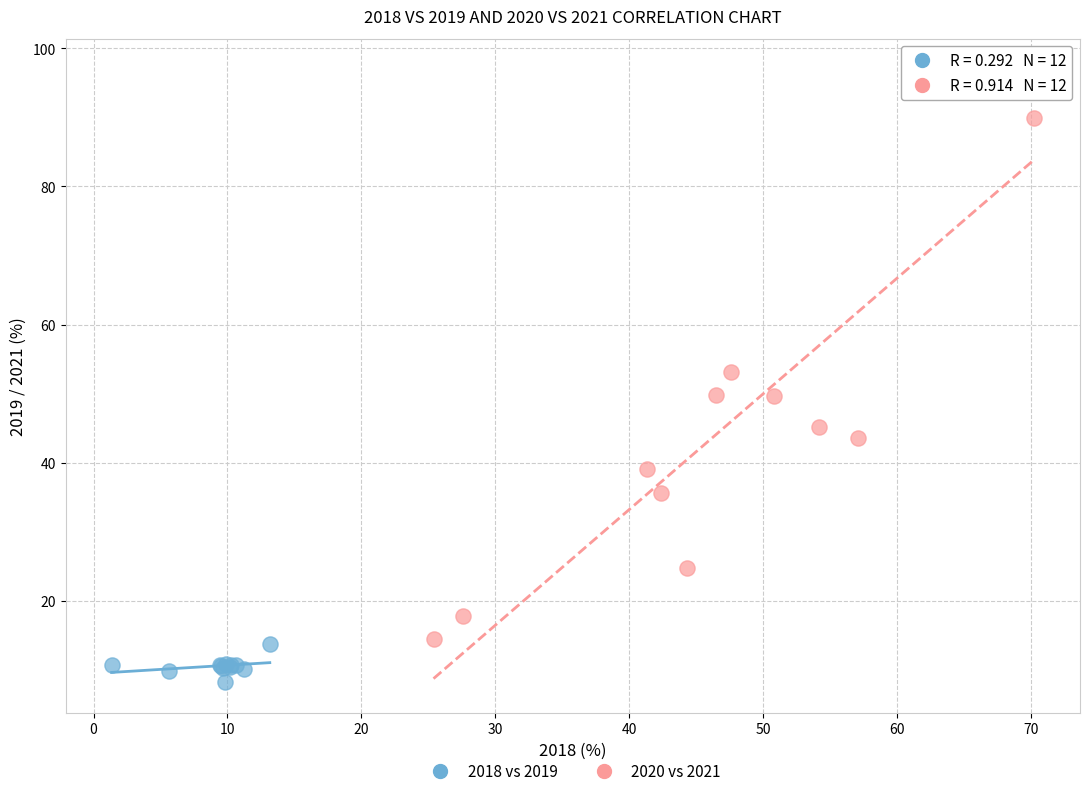

Which series contains the lowest Y value?

2018 vs 2019